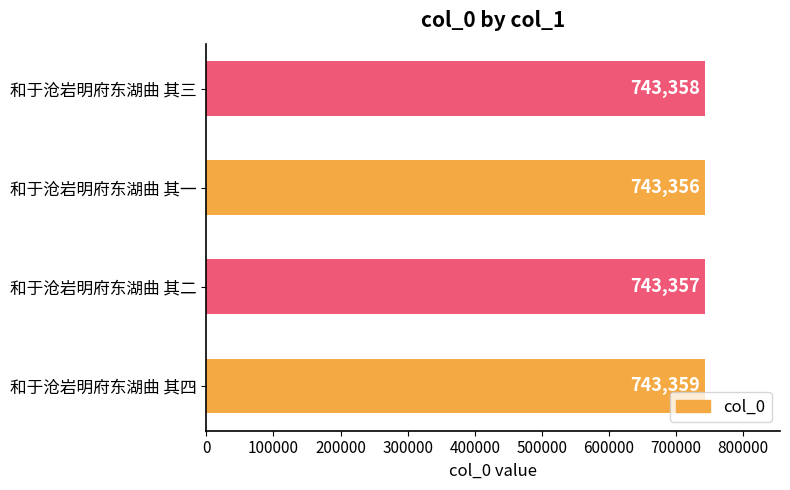

What is the sum of all values?

2973430